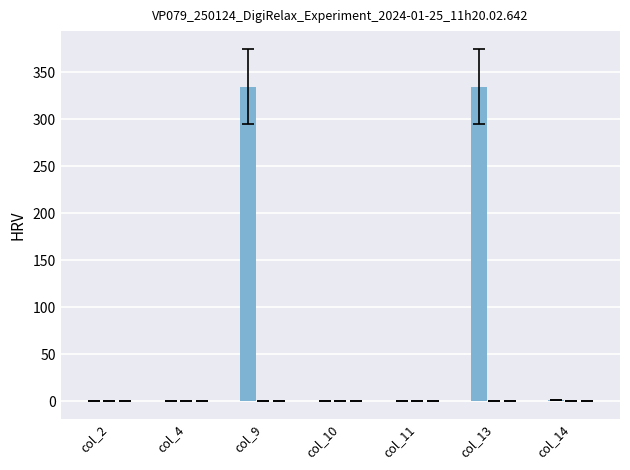

Are the bars horizontal?

No